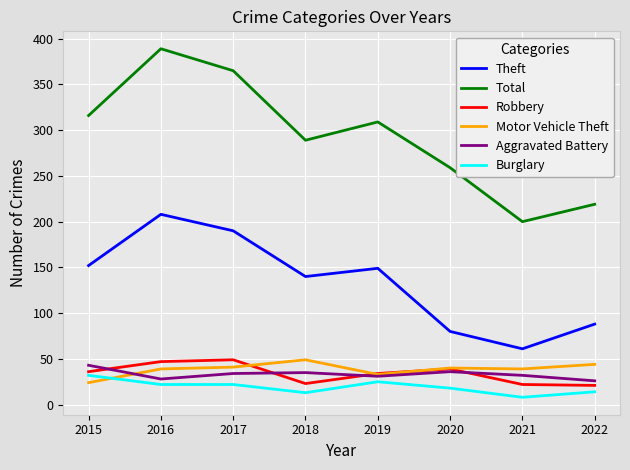

Is it true that Theft equals 88 at 2022?

True